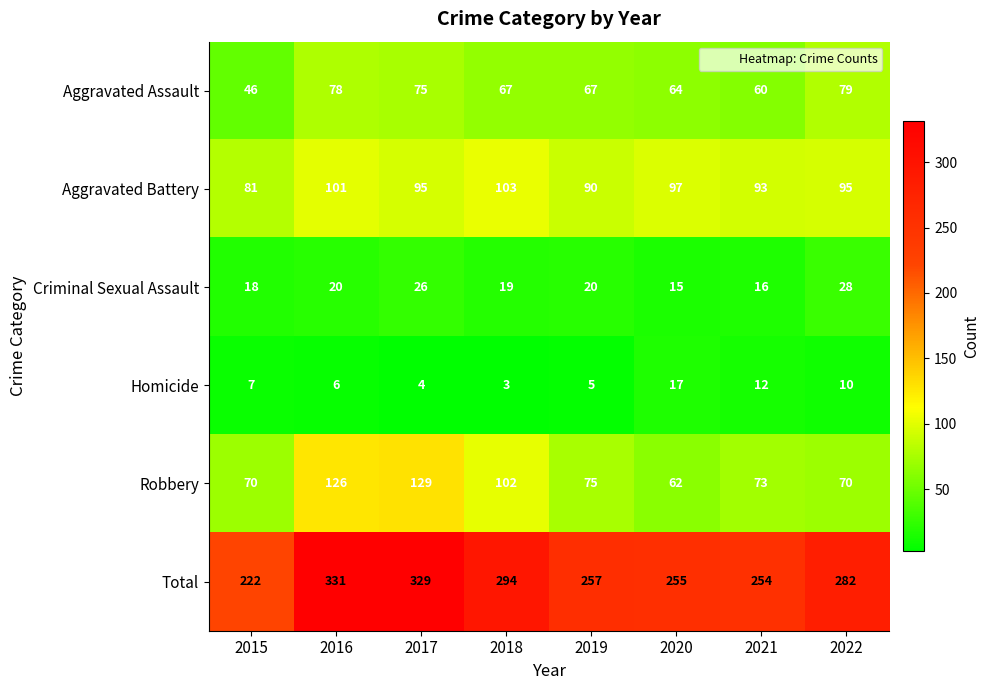

Which series has the largest range (max minus min)?

Total